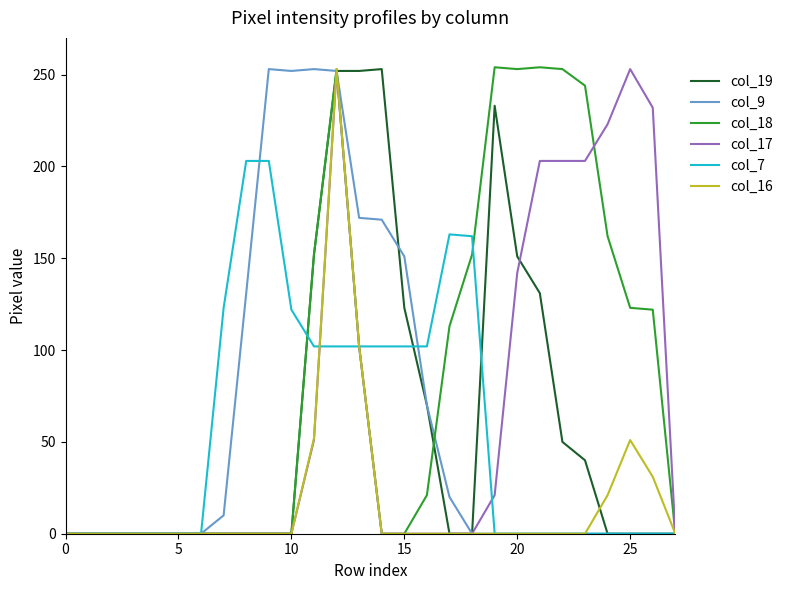

Which series has the largest total across all categories?

col_18